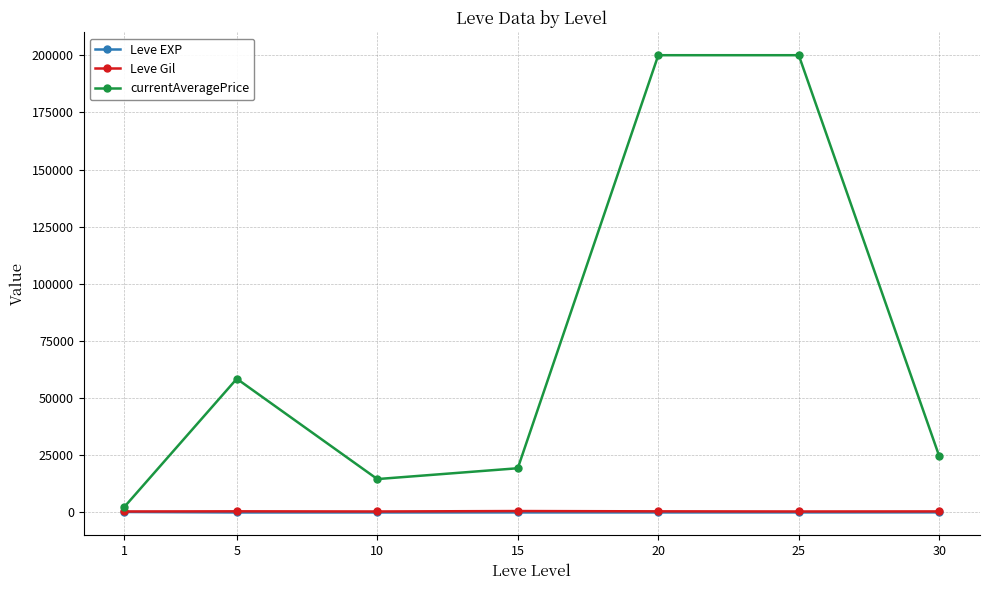

Between 5 and 25, which series saw the biggest shift?

currentAveragePrice